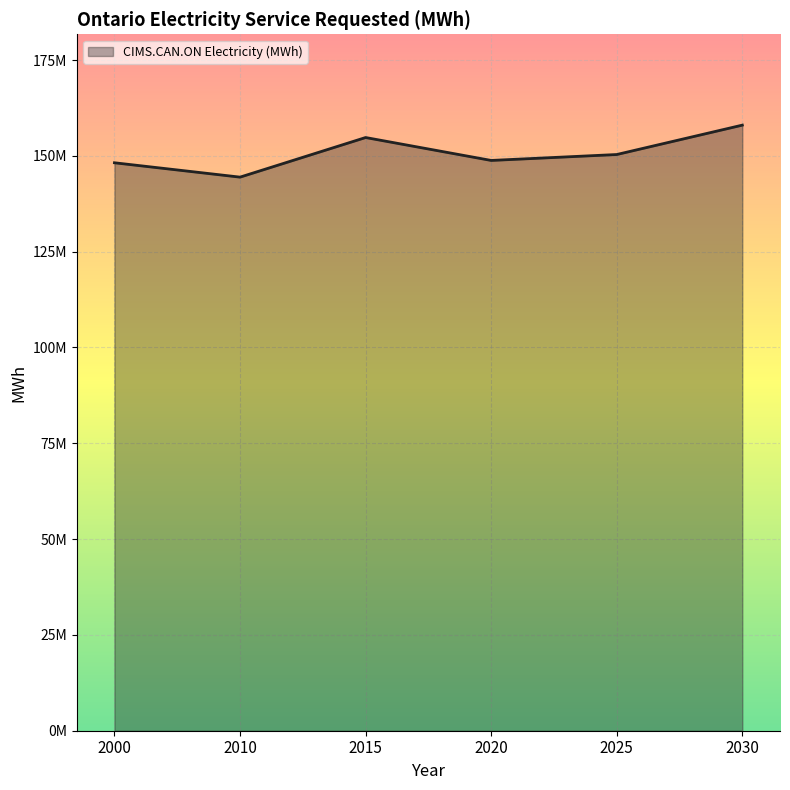

What value does the data have at 2015?

154779429.0